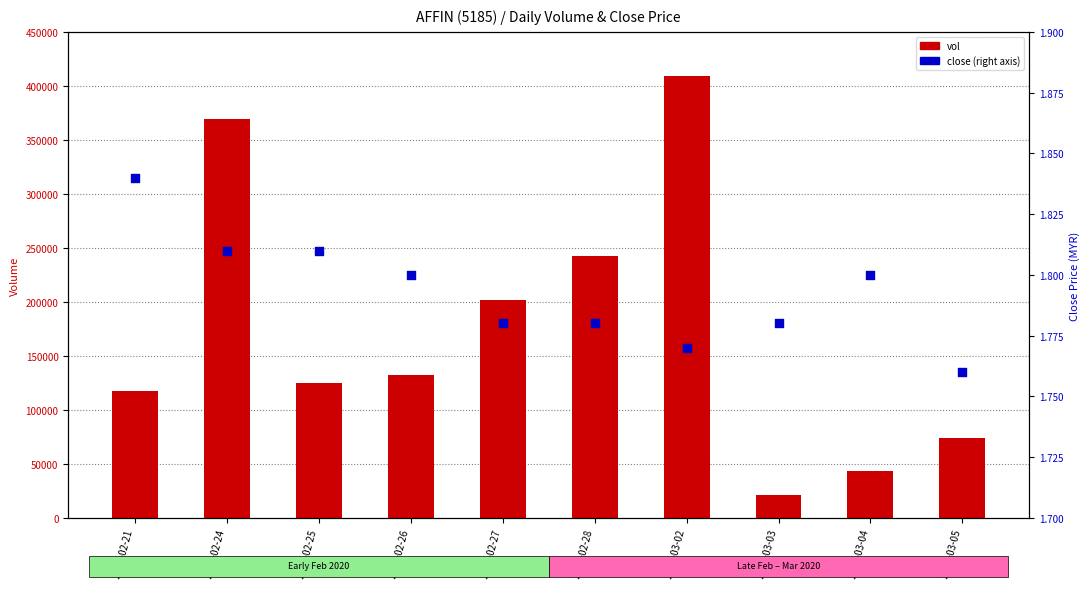

At how many categories does at least one series exceed 86069?

7